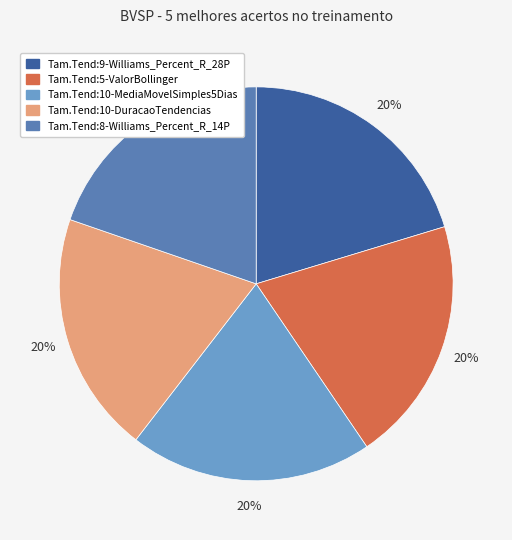

To the nearest percent, what portion does Tam.Tend:8-Williams_Percent_R_14P represent?

20%